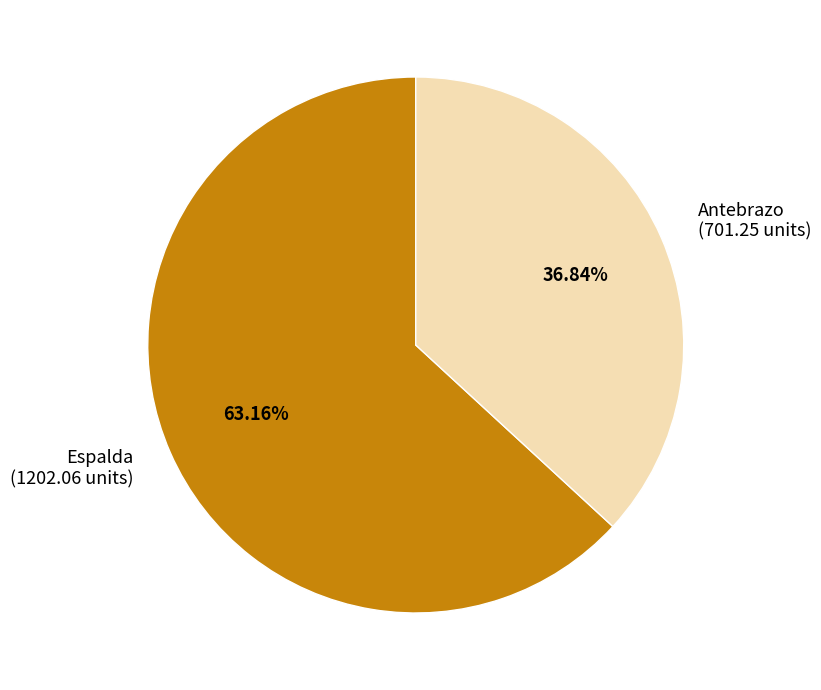

Between Antebrazo (701.25 units) and Espalda (1202.06 units), which is larger?

Espalda (1202.06 units)